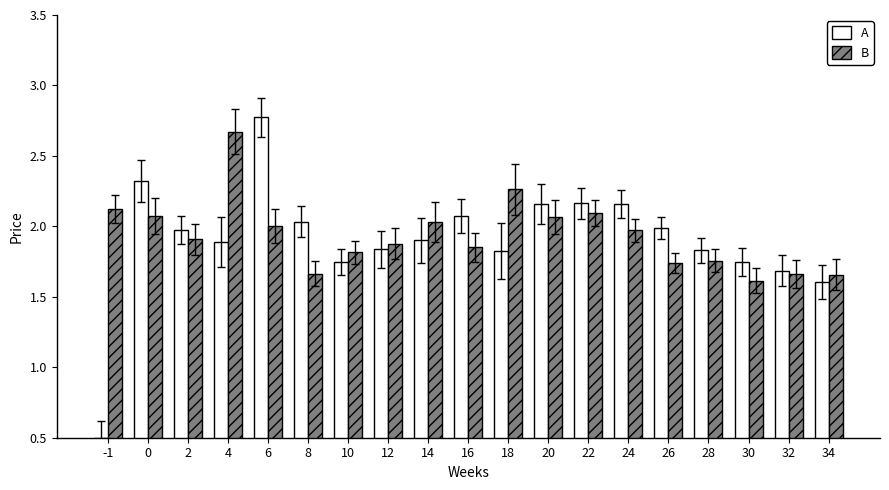

What is the difference between the maximum and second lowest values in the A series?

1.2